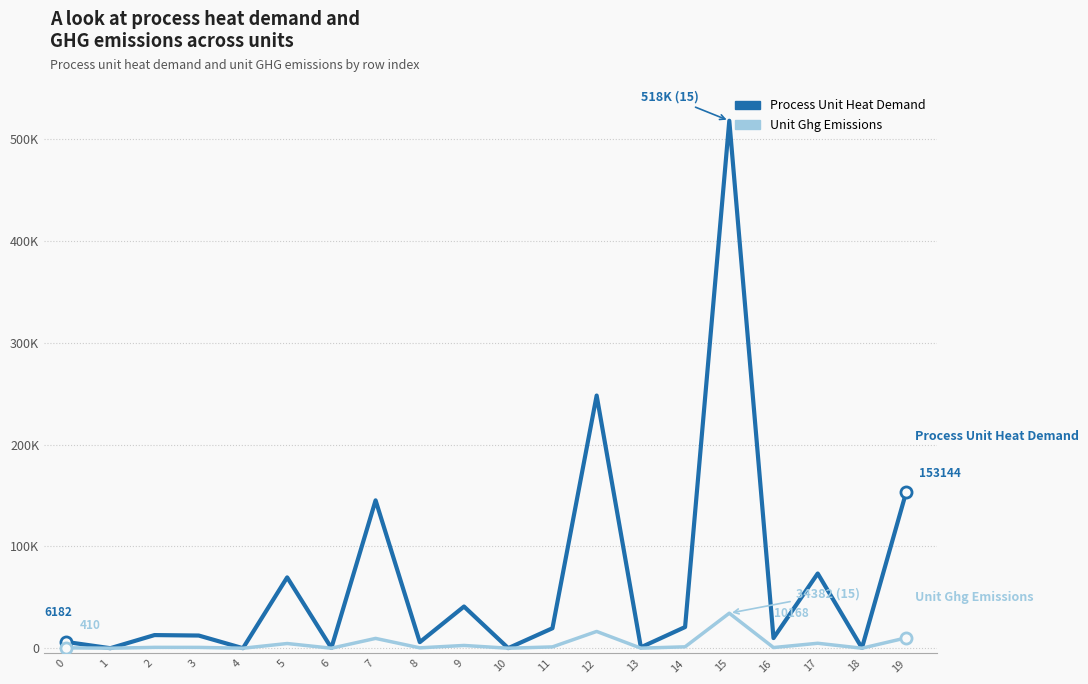

Is this an area chart (filled region under the line)?

No